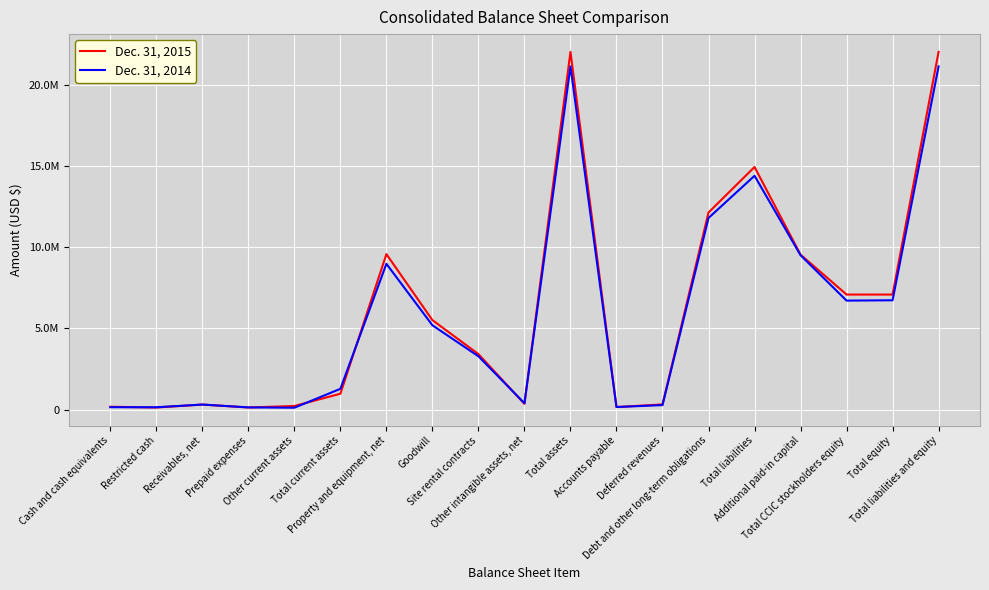

Is this an area chart (filled region under the line)?

No